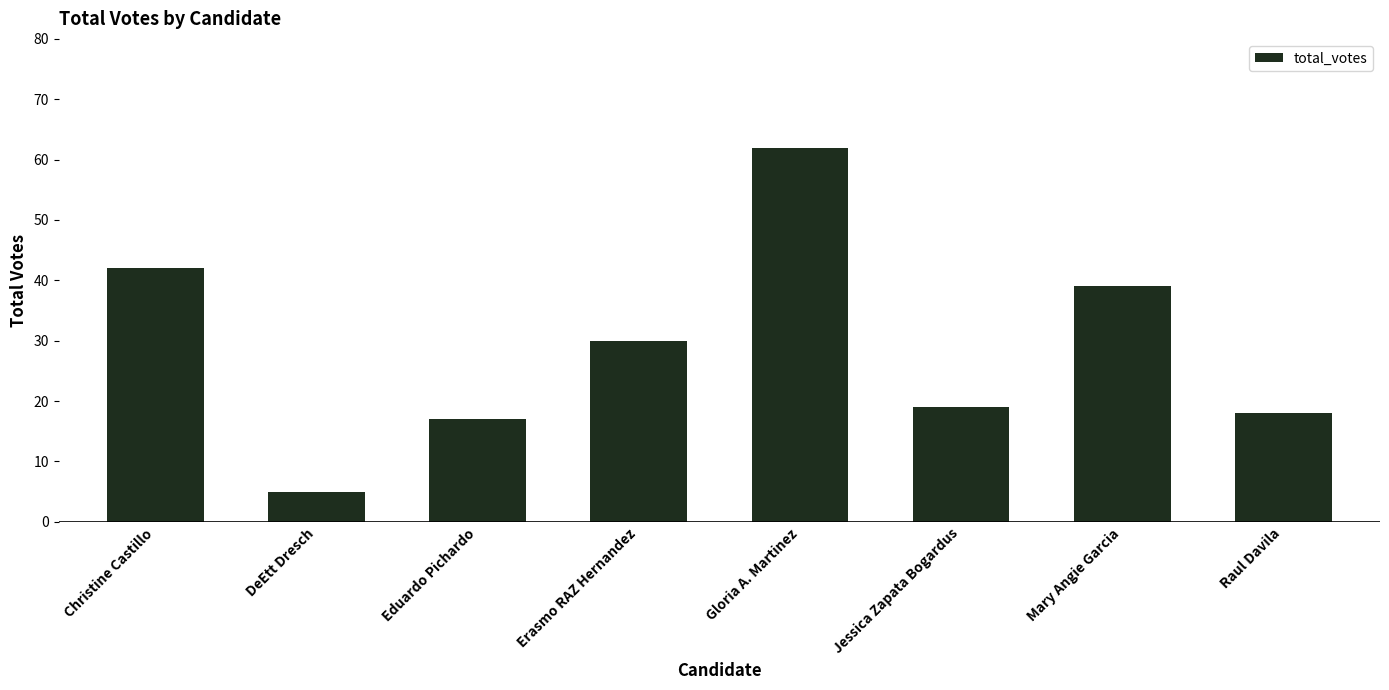

What is the ratio of the value at DeEtt Dresch to the value at Raul Davila?

0.3